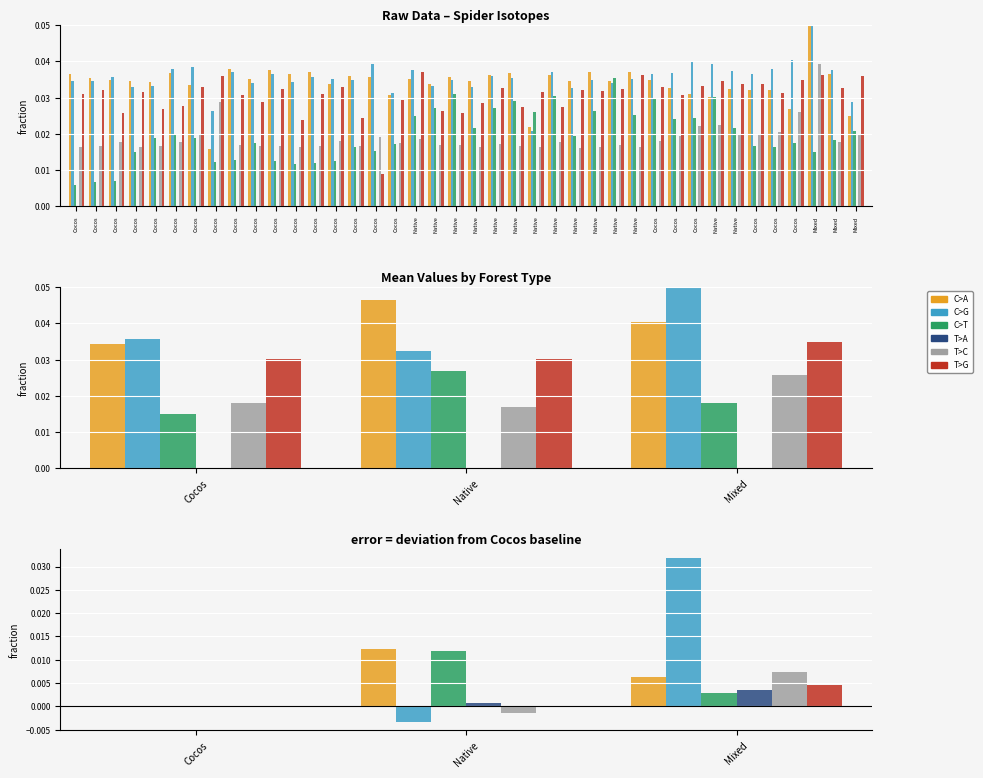

Does the chart contain any negative values?

Yes